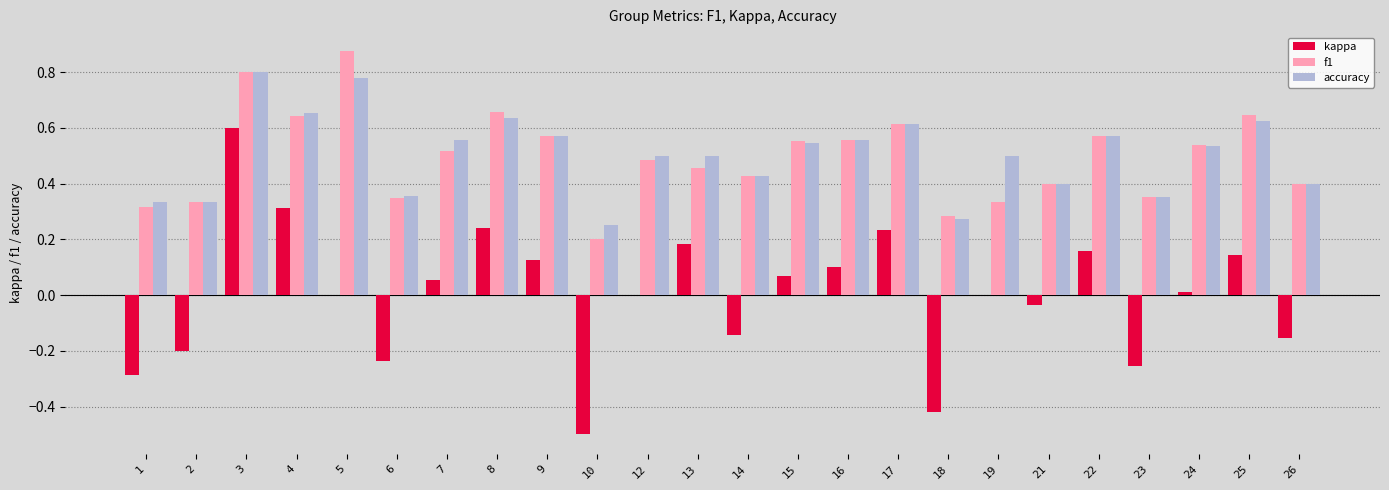

What are all the series names shown in the legend?

kappa, f1, accuracy